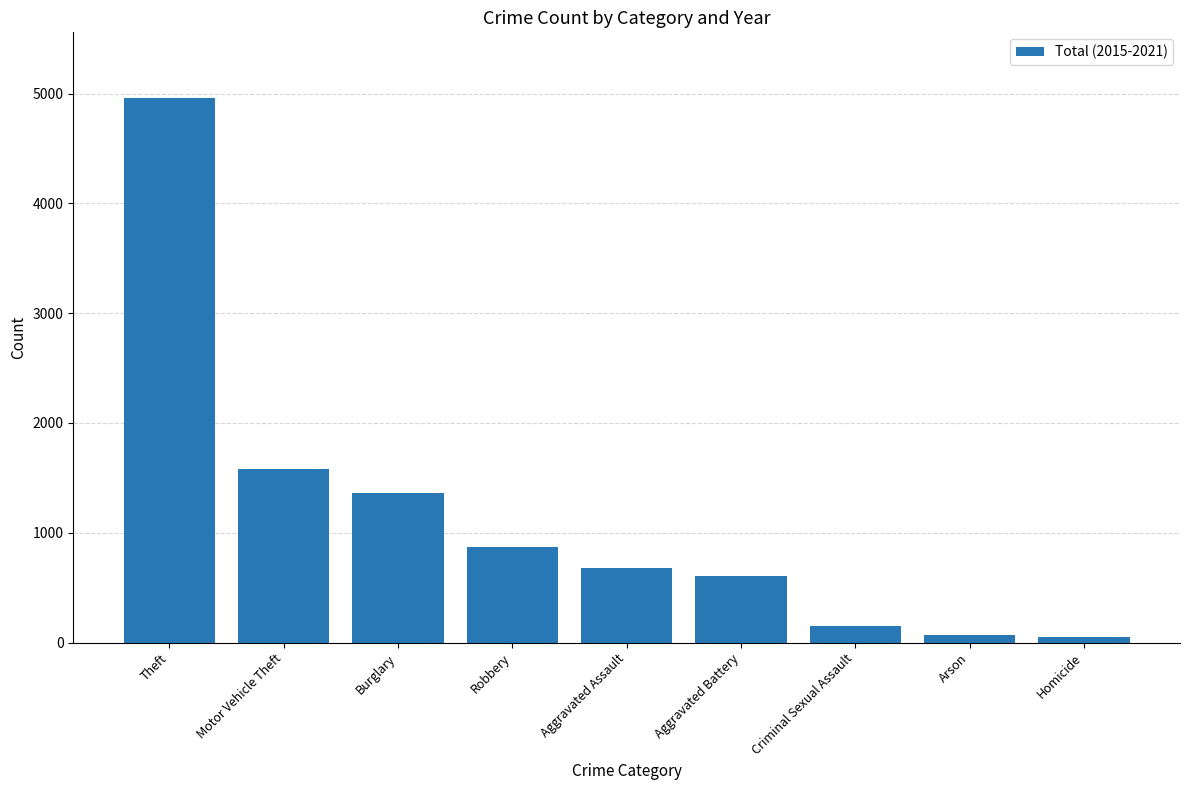

What is the sum of the values at Theft and Burglary?

6325